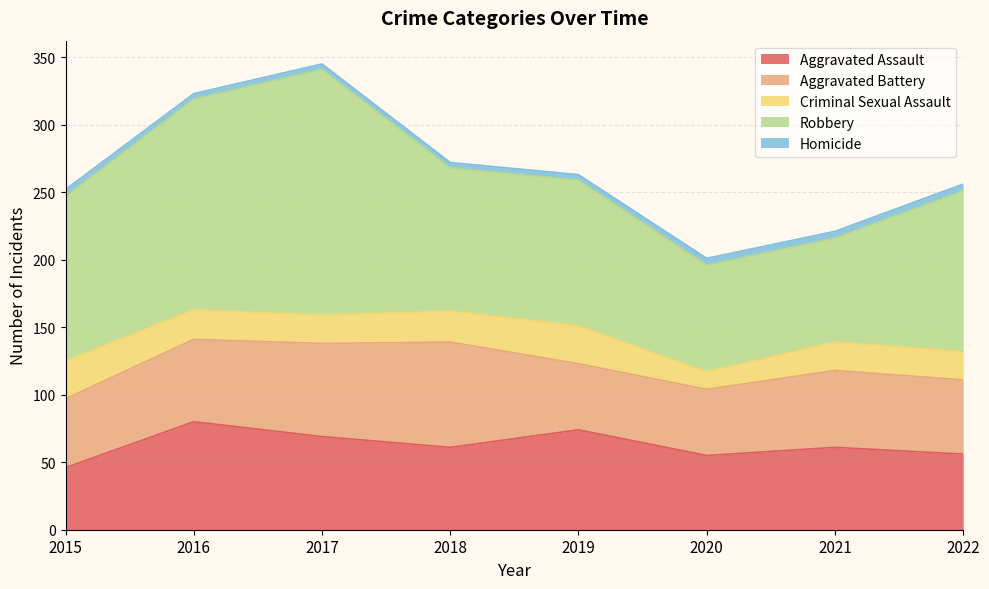

What is the difference between the second highest and minimum values in the Criminal Sexual Assault series?

15